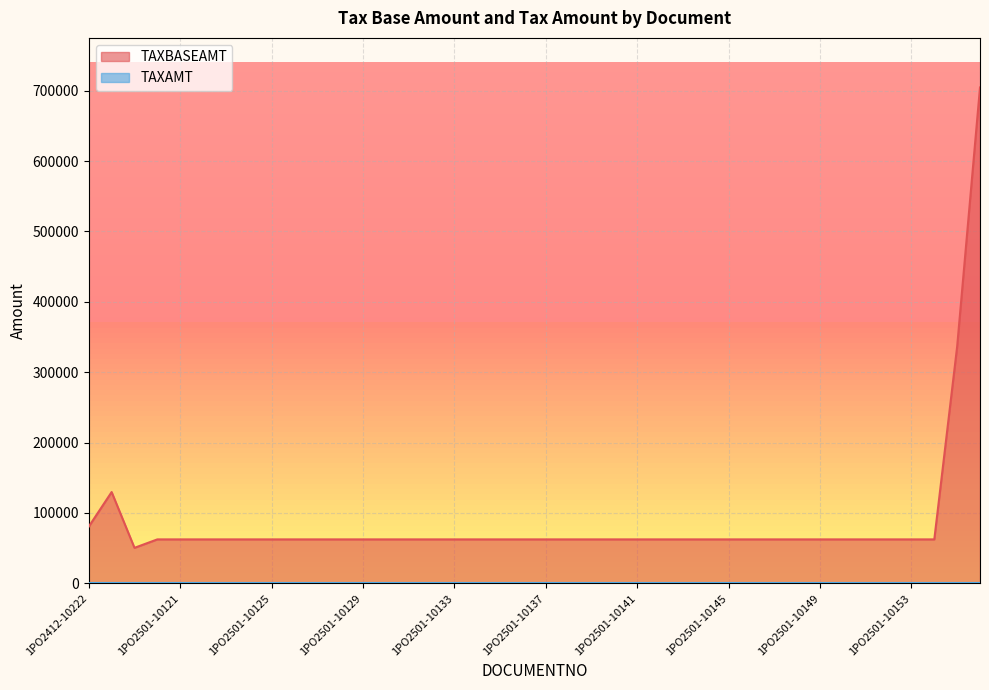

The value at 1PO2501-10146 is 26045.2. True or false?

False